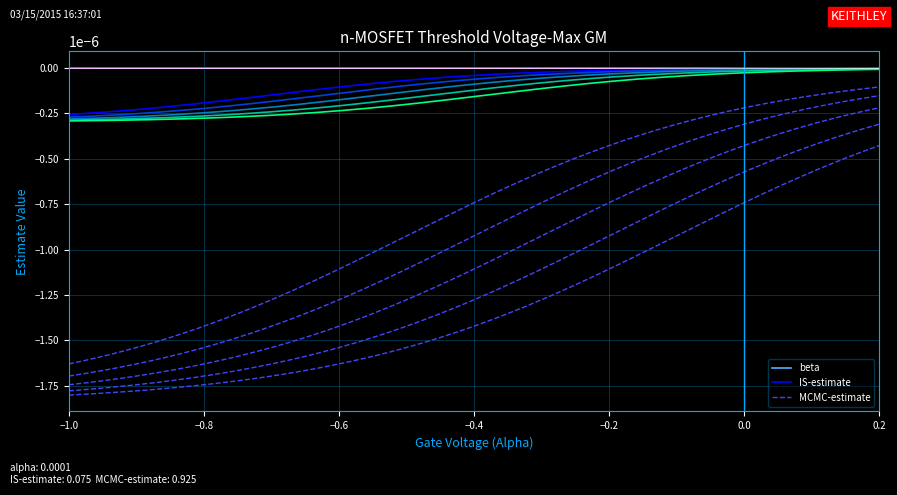

True or false: IS-estimate and beta intersect in this chart.

False